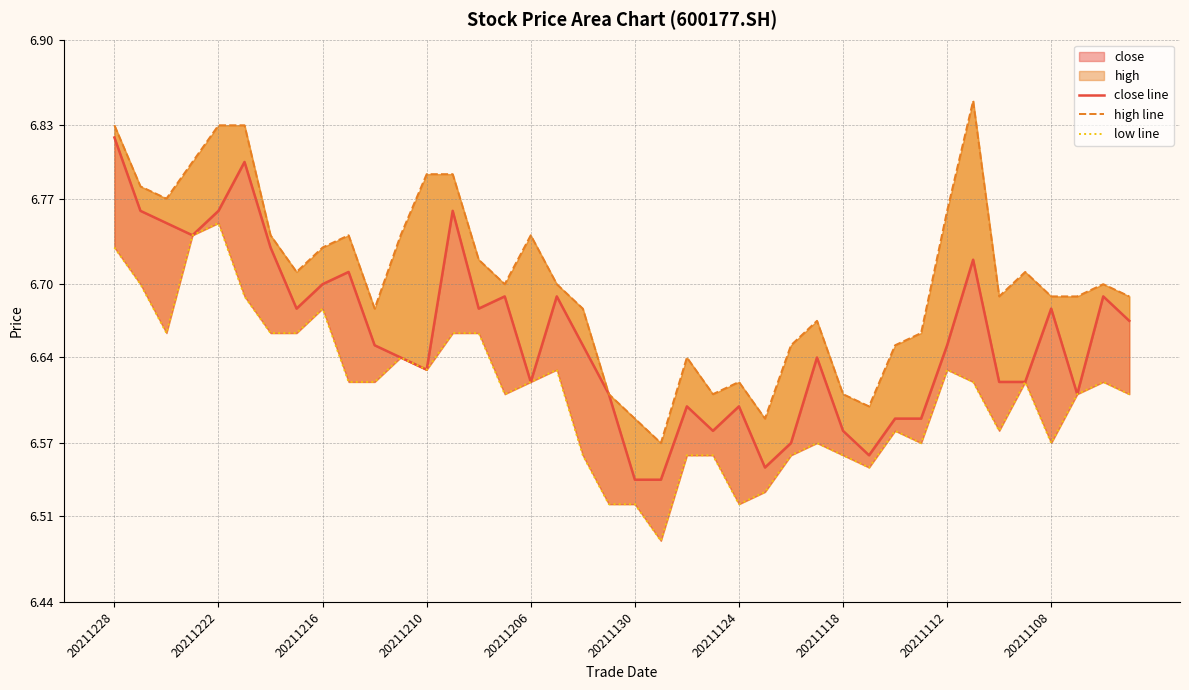

How many series are shown in this chart?

3